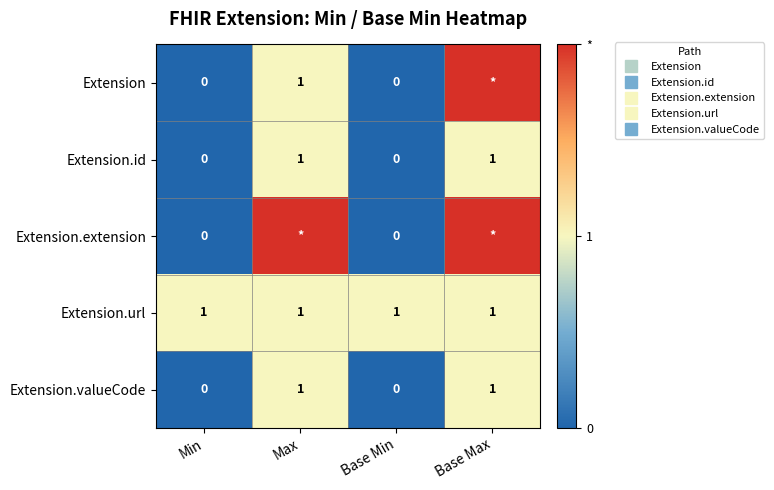

Rank the series by their maximum value, from highest to lowest.

Extension, Extension.extension, Extension.id, Extension.url, Extension.valueCode